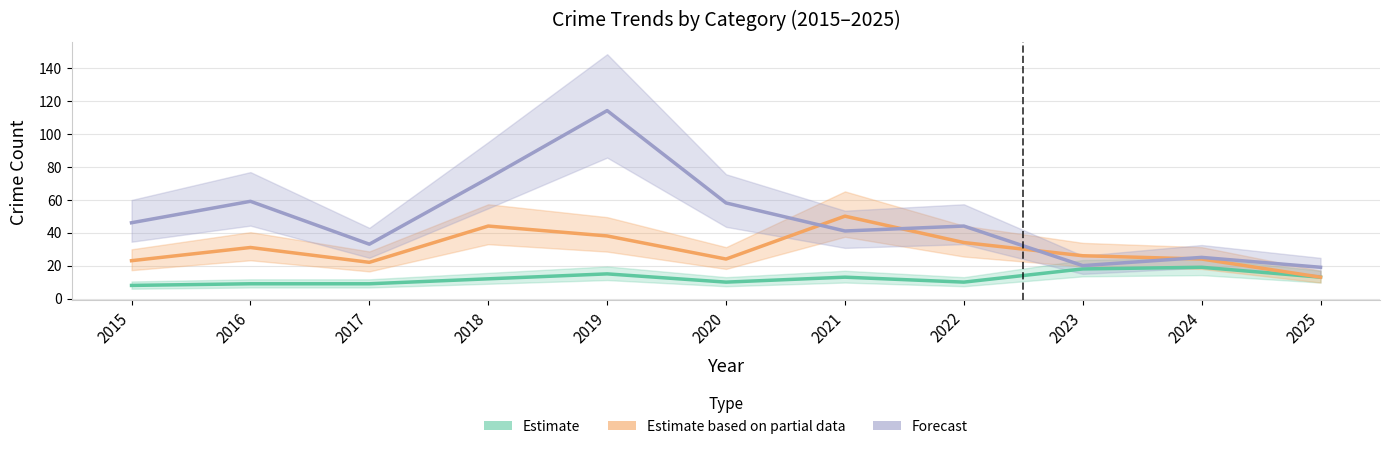

How many times do Forecast and Estimate based on partial data cross each other?

4